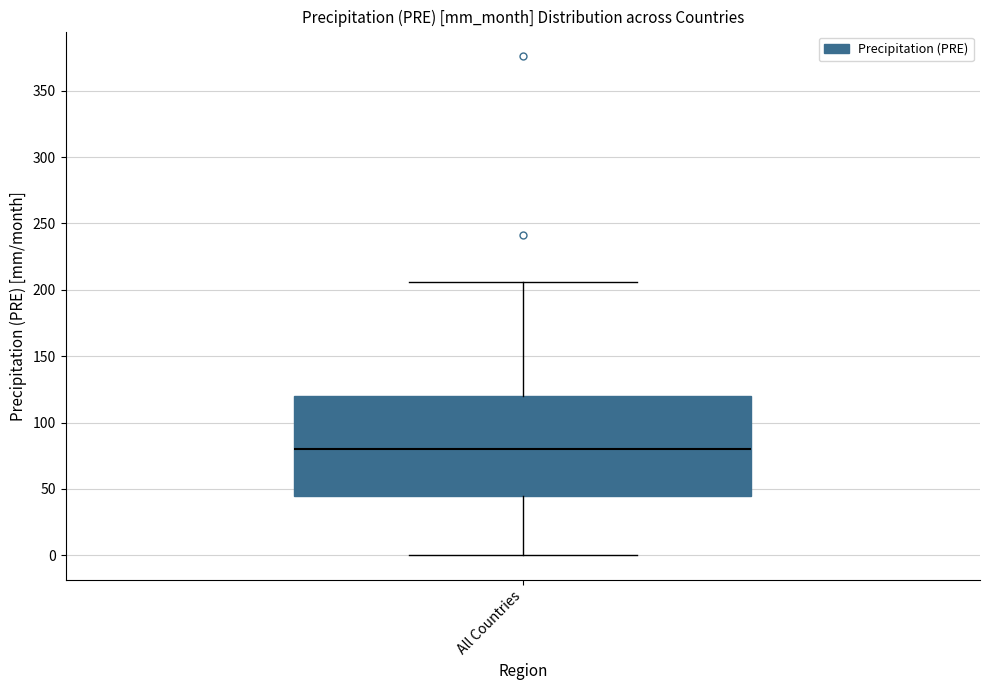

Where does the upper whisker of the box for All Countries end on the y-axis? The values are not printed on the chart, so give them approximately, as read against the axis.

205